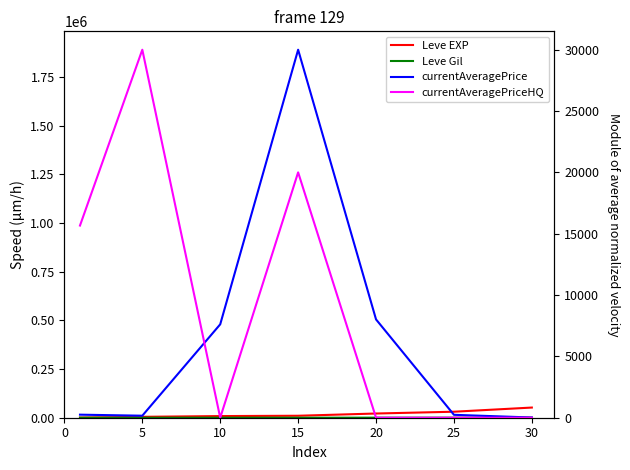

True or false: Leve Gil has a value of 110.0 at 15.

True